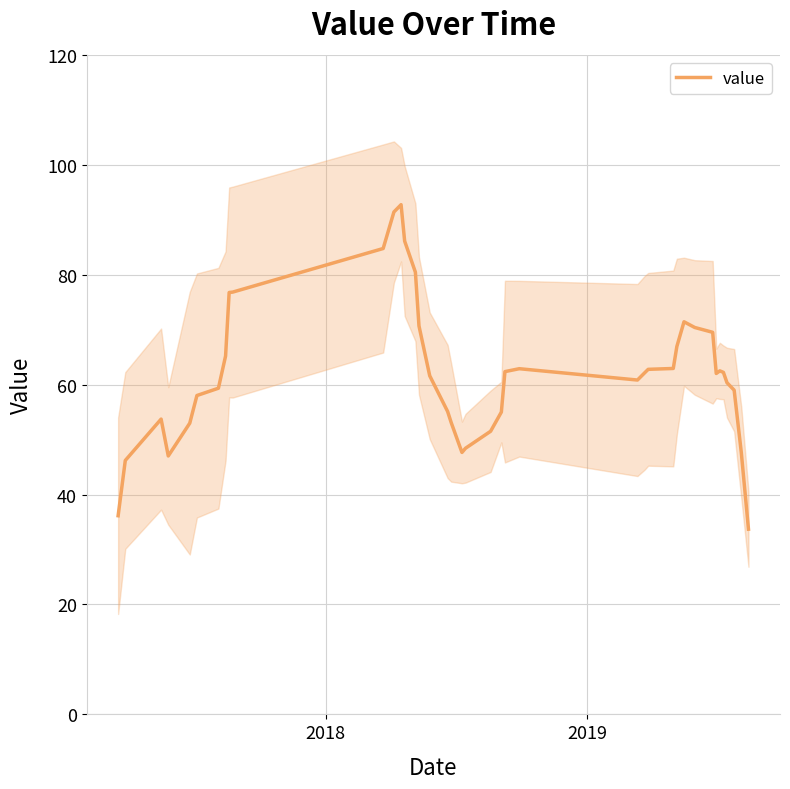

What is the maximum value for value?

92.7